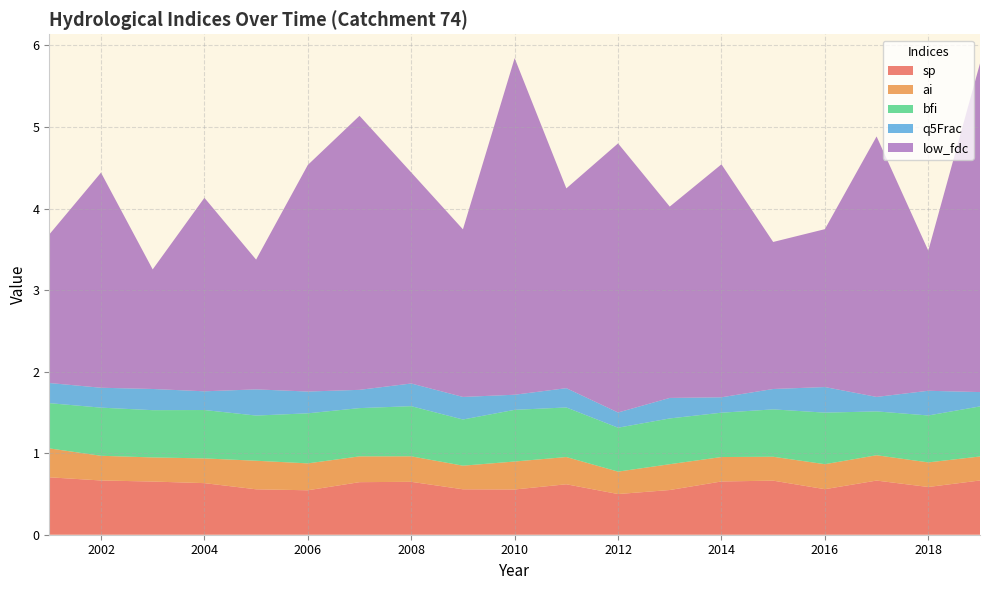

Reading left to right, what are all the values shown in this chart?

sp: 0.7	0.7	0.7	0.6	0.6	0.5	0.6	0.6	0.6	0.6	0.6	0.5	0.5	0.7	0.7	0.6	0.7	0.6	0.7
ai: 0.4	0.3	0.3	0.3	0.4	0.3	0.3	0.3	0.3	0.3	0.3	0.3	0.3	0.3	0.3	0.3	0.3	0.3	0.3
bfi: 0.6	0.6	0.6	0.6	0.6	0.6	0.6	0.6	0.6	0.6	0.6	0.5	0.6	0.5	0.6	0.6	0.5	0.6	0.6
q5Frac: 0.2	0.2	0.3	0.2	0.3	0.3	0.2	0.3	0.3	0.2	0.2	0.2	0.3	0.2	0.2	0.3	0.2	0.3	0.2
low_fdc: 1.8	2.6	1.5	2.4	1.6	2.8	3.4	2.6	2.1	4.1	2.4	3.3	2.3	2.9	1.8	1.9	3.2	1.7	4.0